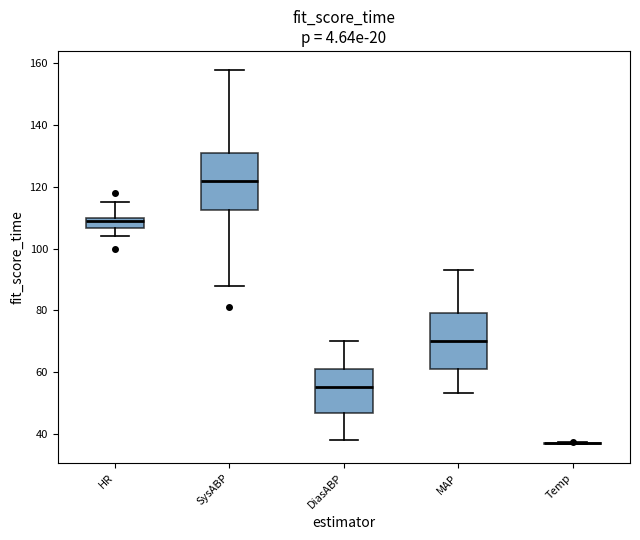

Reading left to right, read every box against the y-axis: the position of its median line, the range the box covers, and the ends of its whiskers. The values are not printed on the chart, so give them approximately, as read against the axis.

HR: median 110 (just below the box's upper edge), box 106 to 110, whiskers 104 to 116
SysABP: median 122, box 112 to 132, whiskers 88 to 158
DiasABP: median 56, box 46 to 62, whiskers 38 to 70
MAP: median 70, box 62 to 80, whiskers 54 to 94
Temp: box collapsed to a line at 36, whiskers 36 to 38